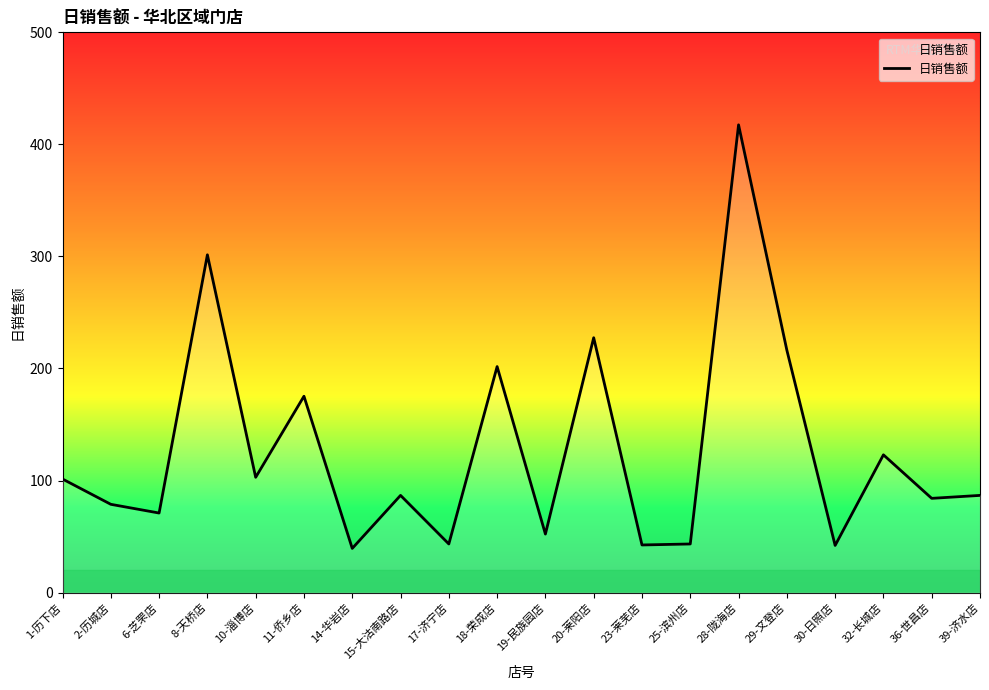

How many interior local peaks (higher than both neighbors) does the data have?

7